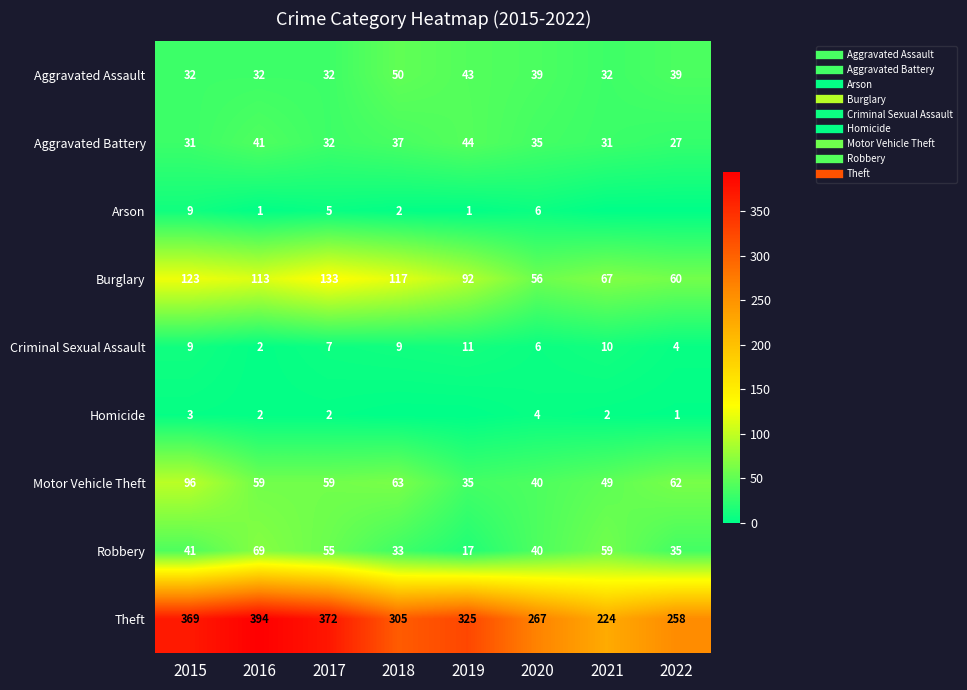

True or false: Motor Vehicle Theft has a value of 64 at 2021.

False